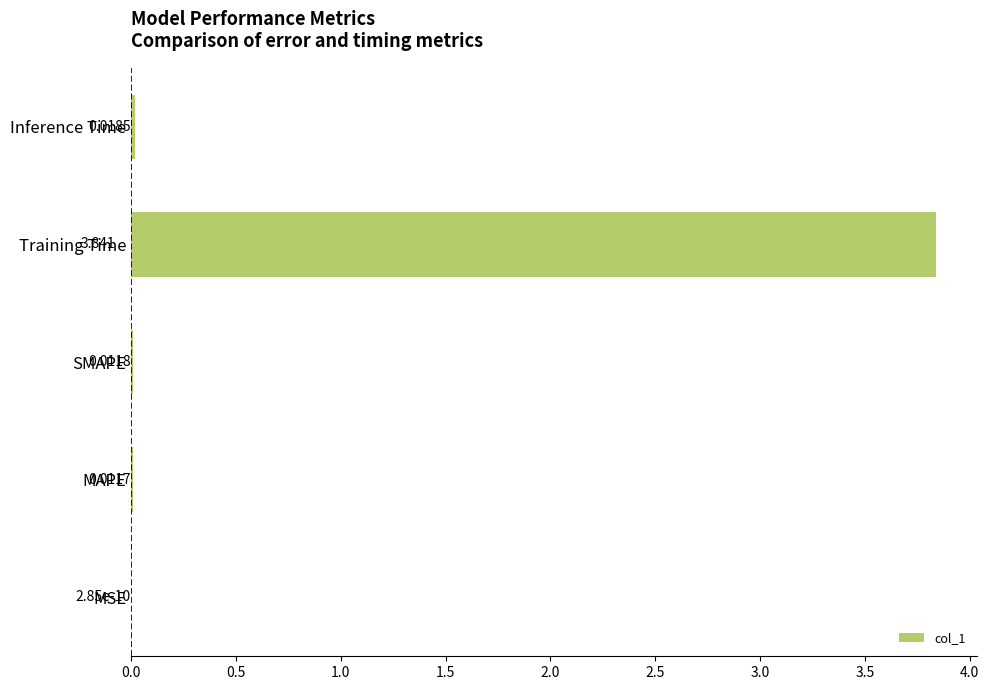

Which category has the highest value across all series?

Training Time